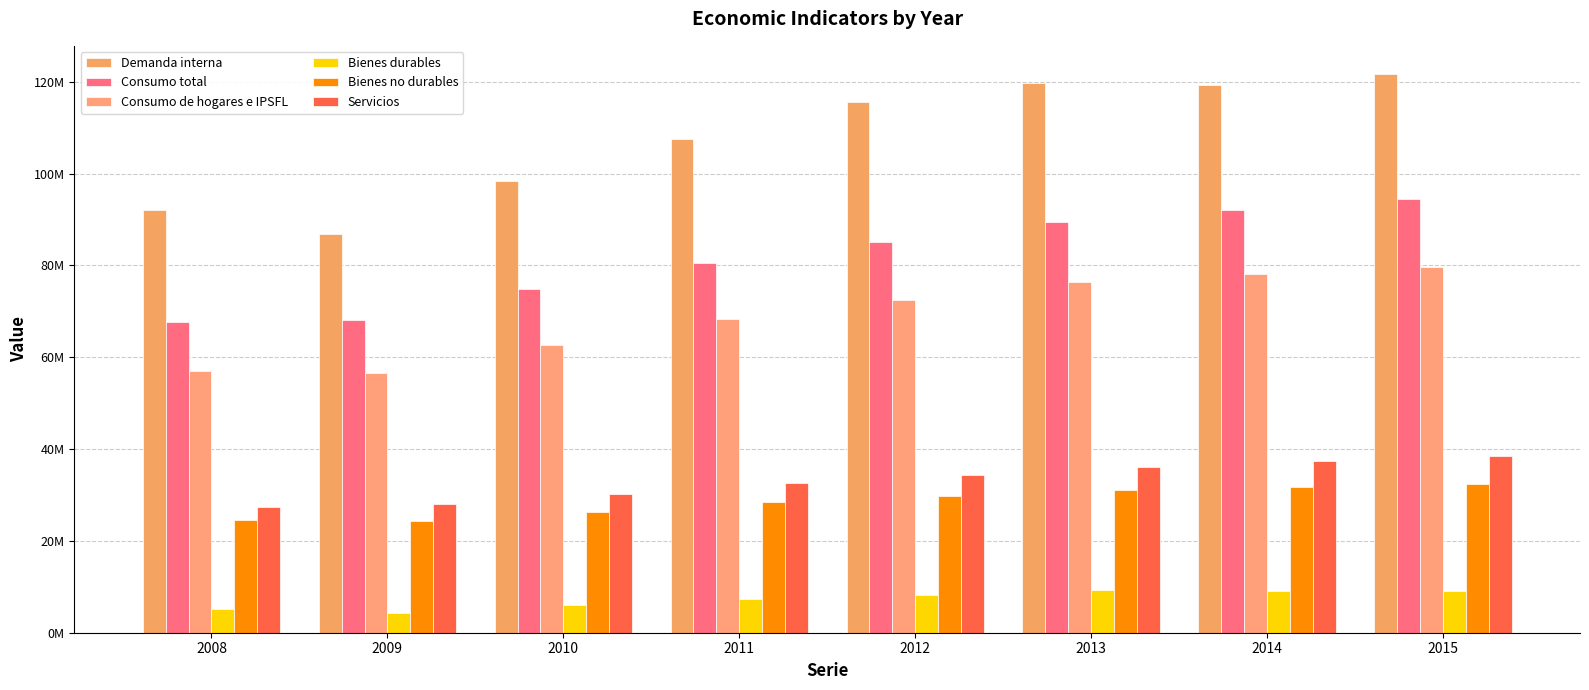

What is the minimum value for Servicios?

27420089